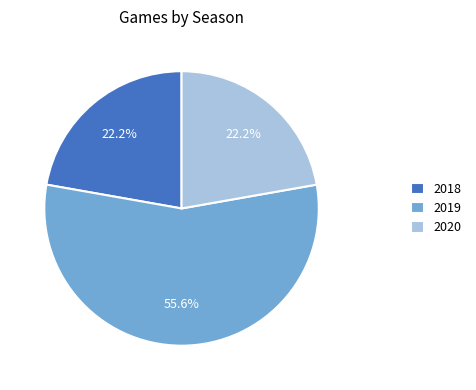

Is it true that 2018 is 35% of the pie?

False